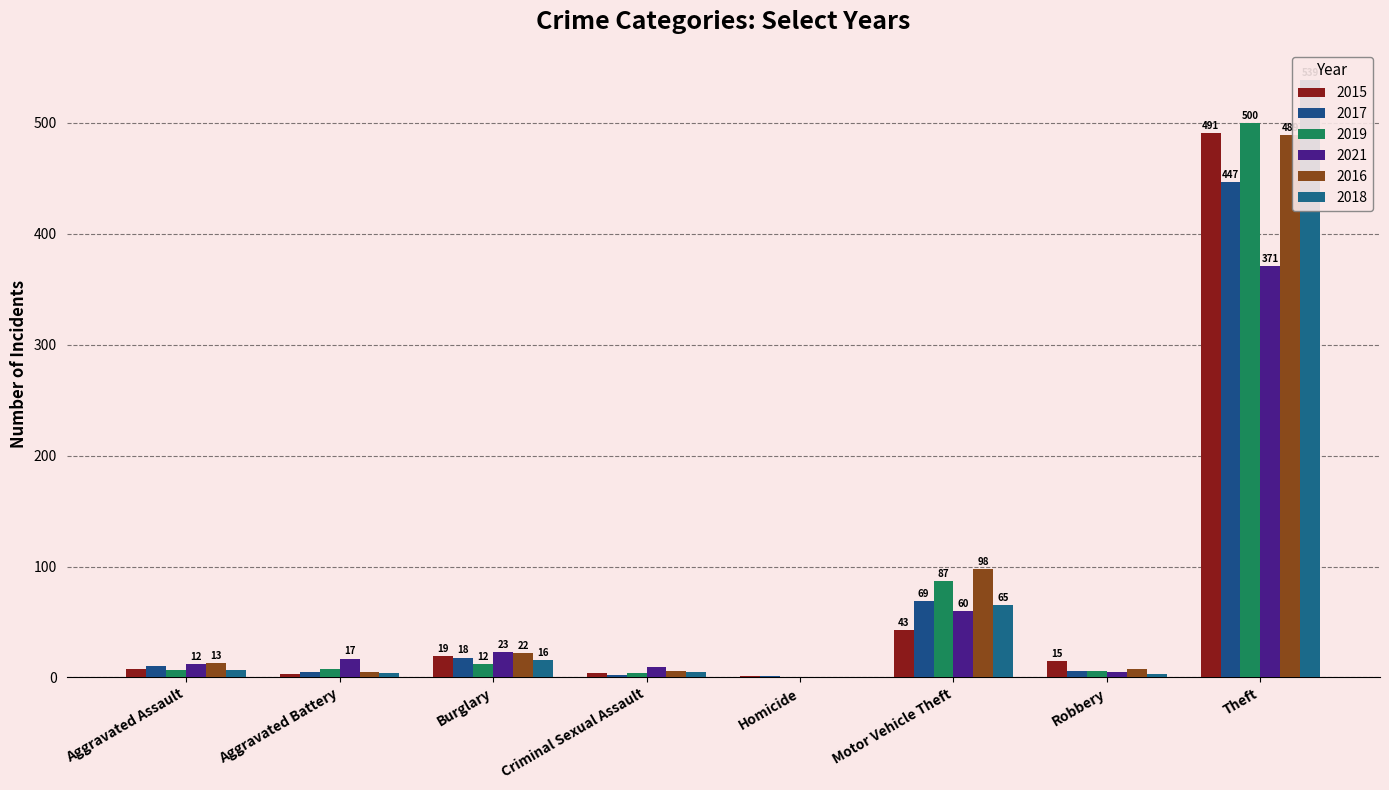

What is the total value across all series at Robbery?

43